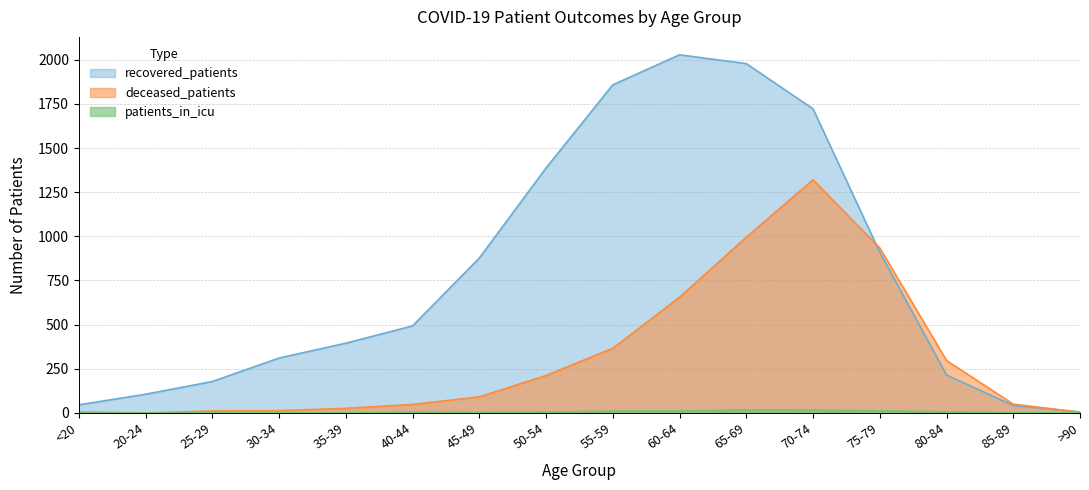

What is the total value across all series at <20?

52